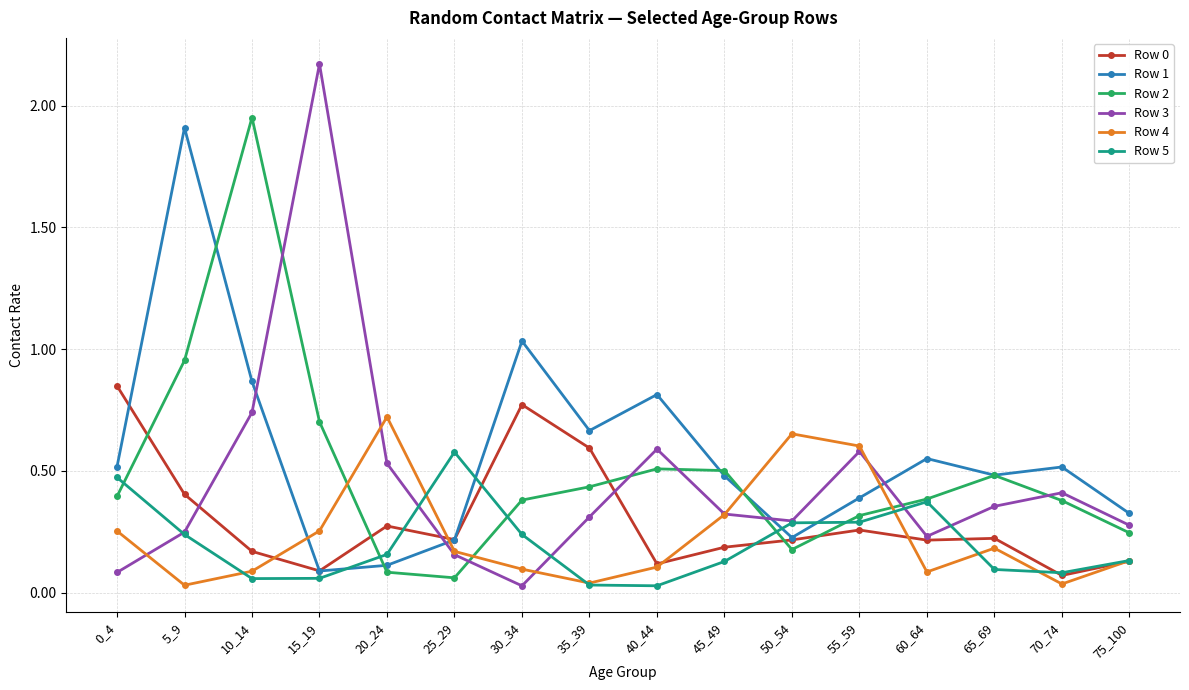

Which series has the largest range (max minus min)?

Row 3